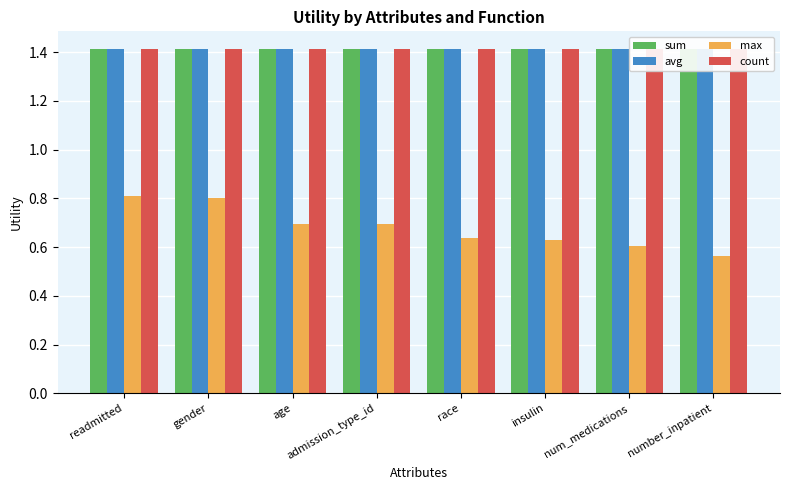

What is the label of the 1st bar from the left?

readmitted